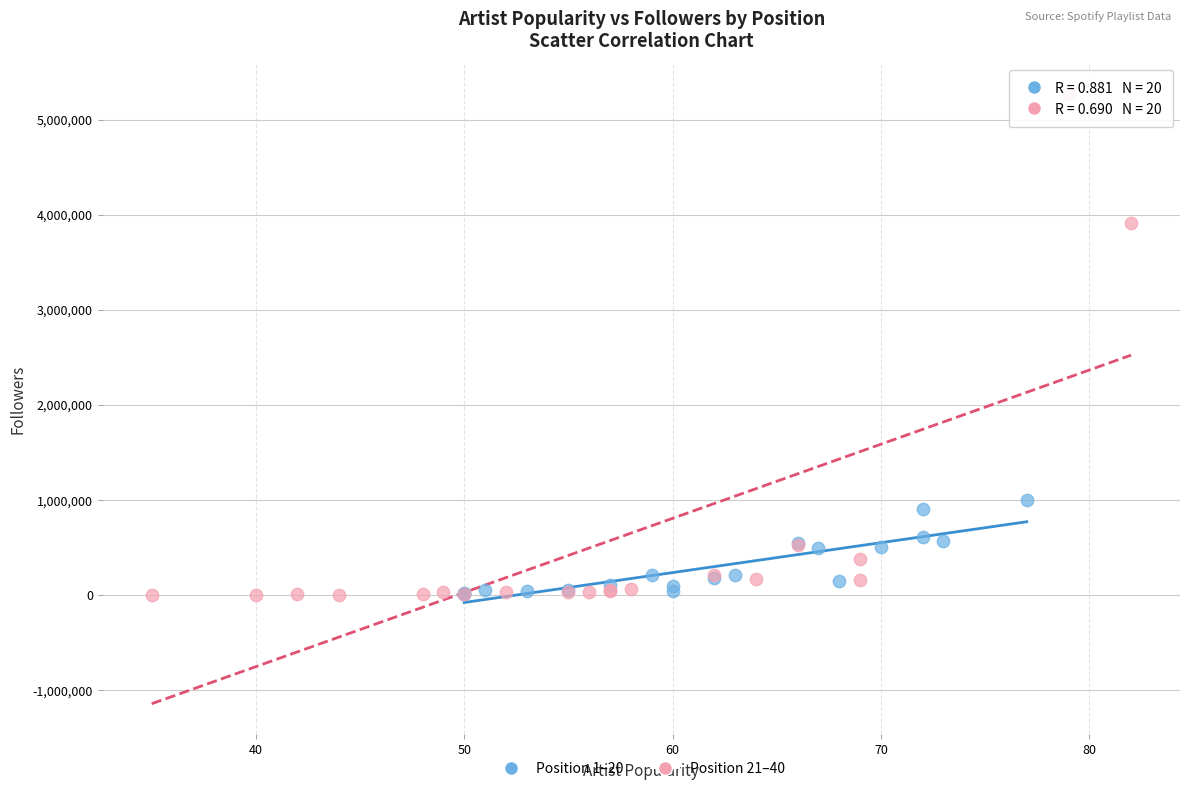

Which series has the largest Y range (max minus min)?

Position 21–40